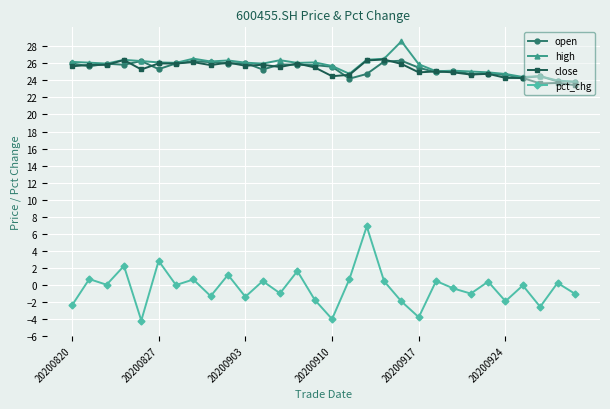

At how many categories does at least one series exceed 12?

30